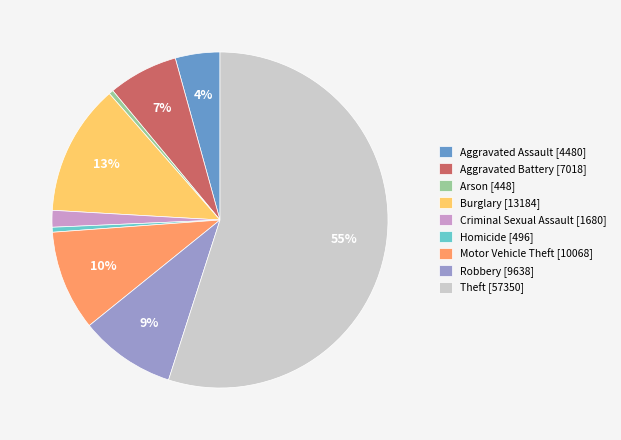

Is it true that Theft is 55% of the pie?

True